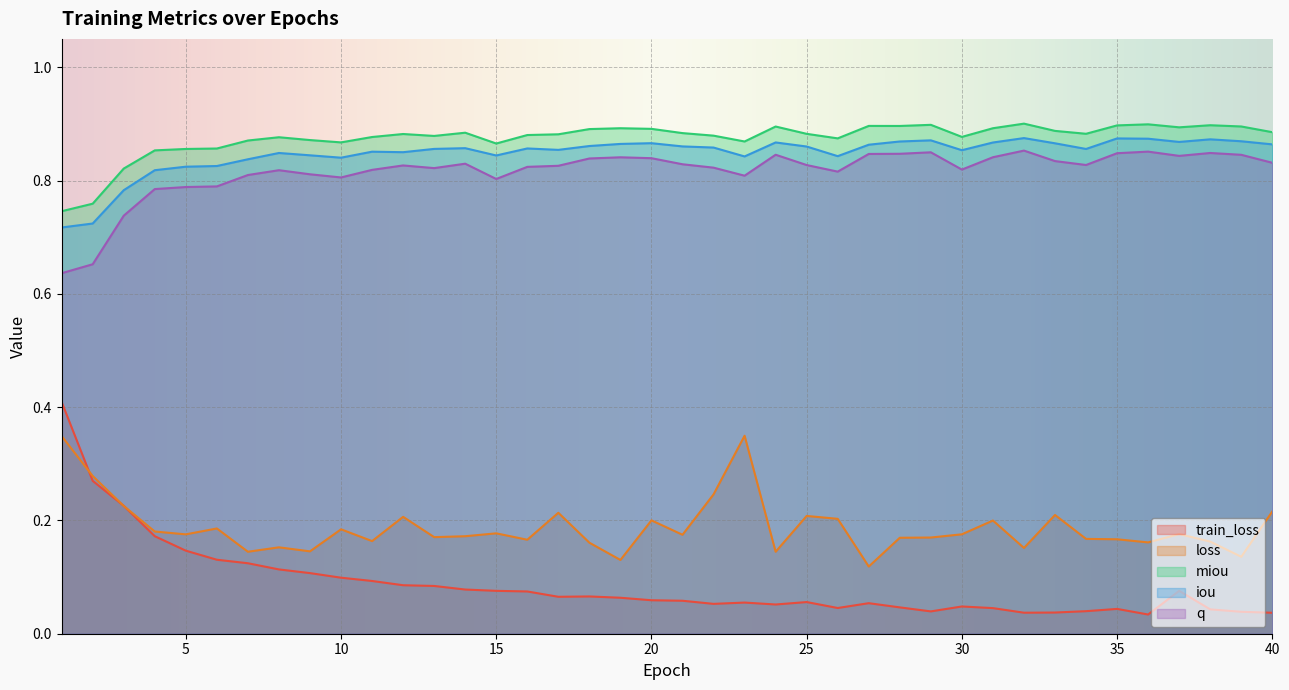

Where is loss nearest to the value 0?

27